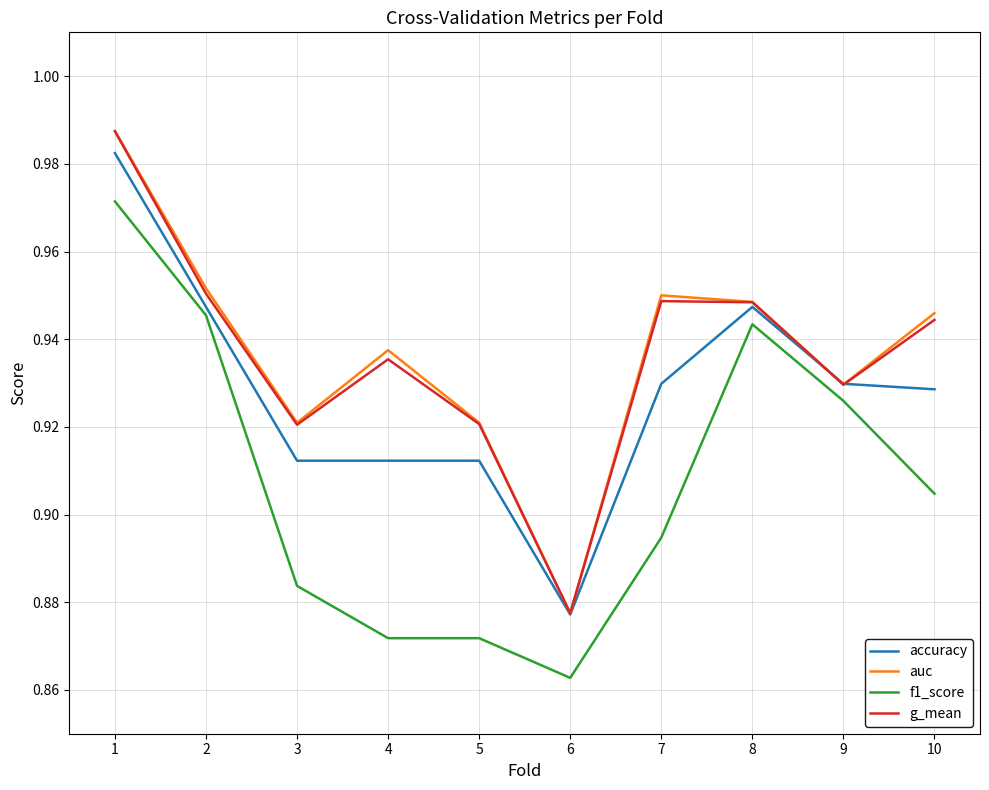

Which series has the largest range (max minus min)?

auc